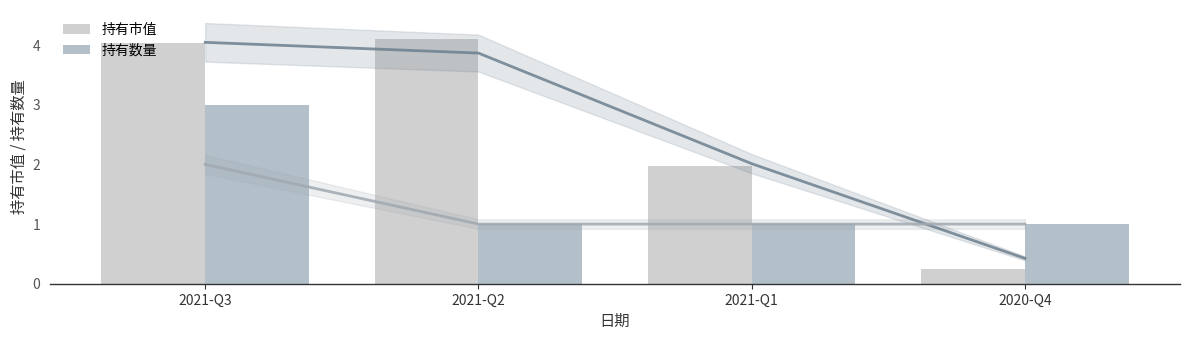

What is the difference between the maximum and second lowest values in the 持有数量 series?

2.0